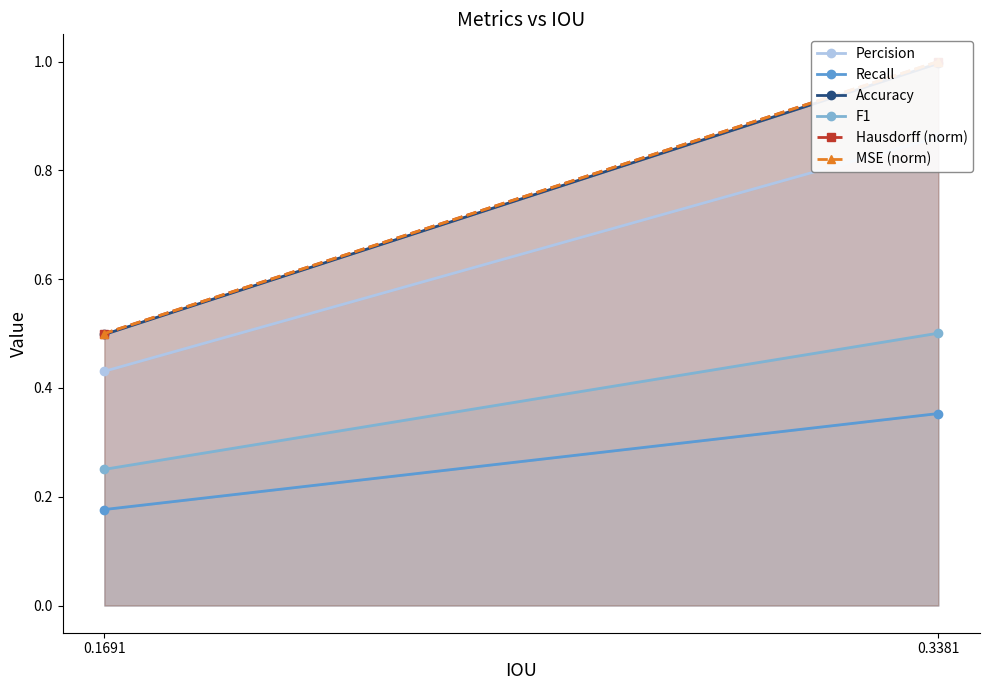

Is the value of Percision at 0.1691 greater than the value of Hausdorff (norm) at 0.3381?

No